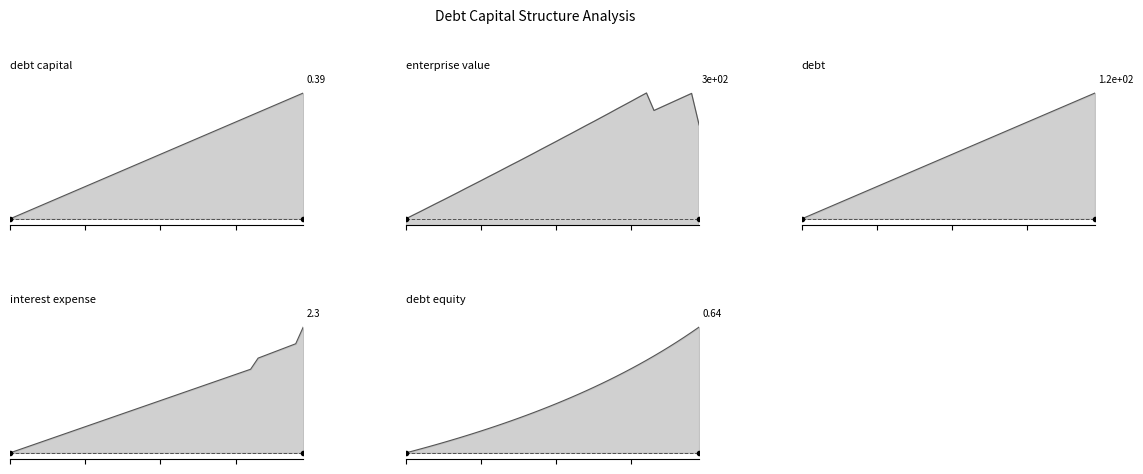

Is the value of debt_equity at 29 greater than the value of enterprise_value at 7?

No